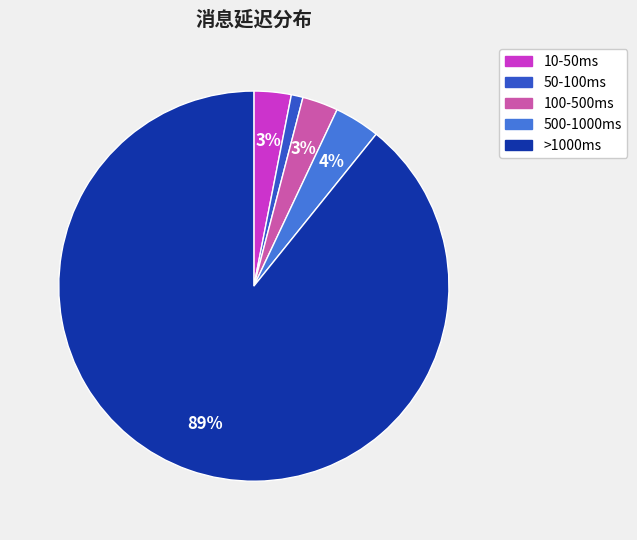

To the nearest percent, what is the difference between the largest and smallest slice percentages?

88%